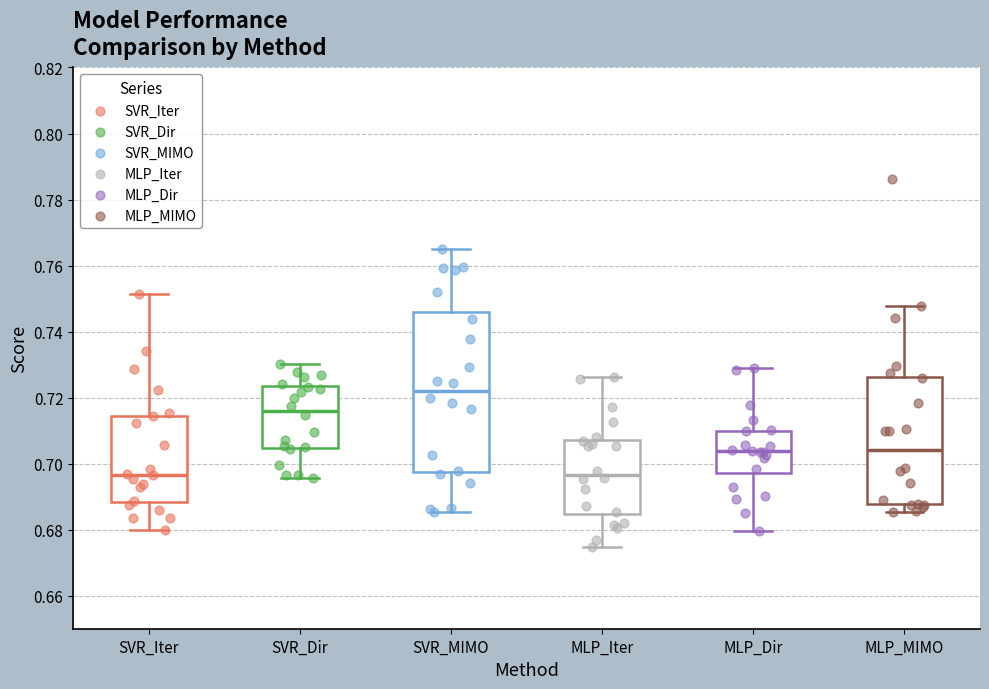

Reading left to right, transcribe this box plot: for each box, give where its median line is, the range the box spans, and where its two whiskers end, as read against the y-axis. The values are not printed on the chart, so give them approximately, as read against the axis.

SVR_Iter: median 0.696, box 0.688 to 0.714, whiskers 0.680 to 0.752
SVR_Dir: median 0.716, box 0.704 to 0.724, whiskers 0.696 to 0.730
SVR_MIMO: median 0.722, box 0.698 to 0.746, whiskers 0.686 to 0.764
MLP_Iter: median 0.696, box 0.684 to 0.708, whiskers 0.674 to 0.726
MLP_Dir: median 0.704, box 0.698 to 0.710, whiskers 0.680 to 0.730
MLP_MIMO: median 0.704, box 0.688 to 0.726, whiskers 0.686 to 0.748